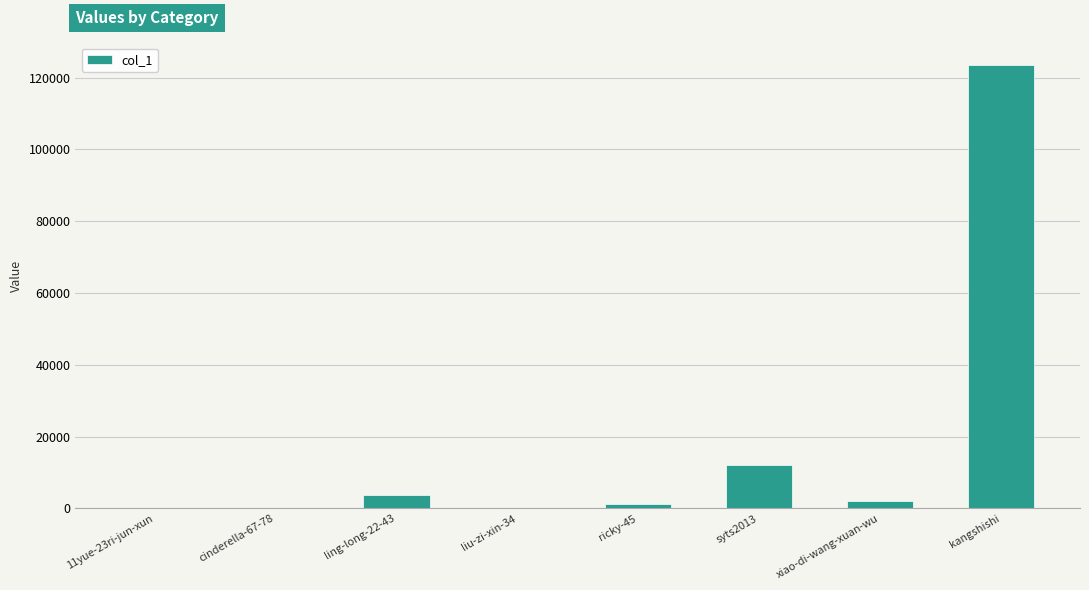

Does the chart contain stacked bars?

No